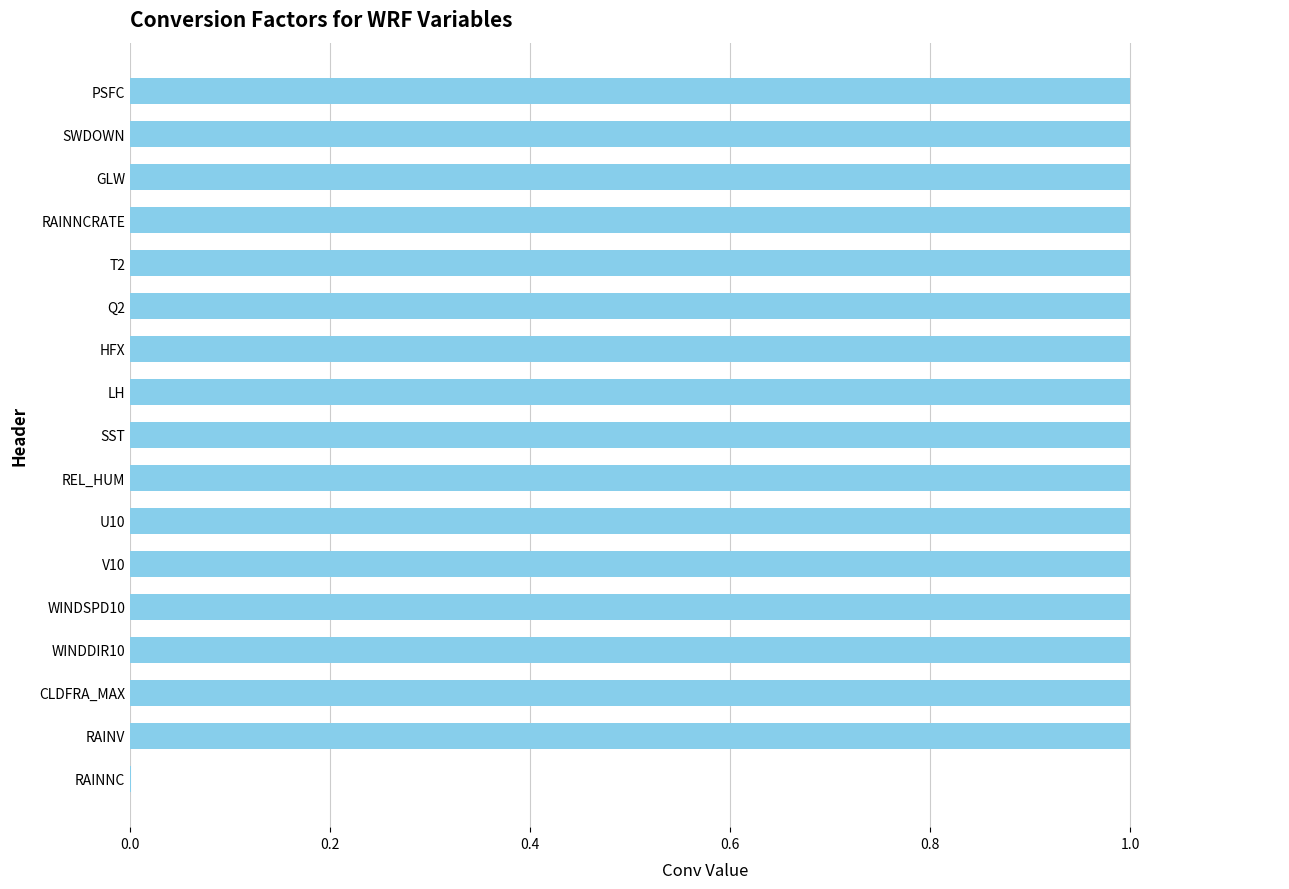

Where is the data nearest to the value 0?

RAINNC